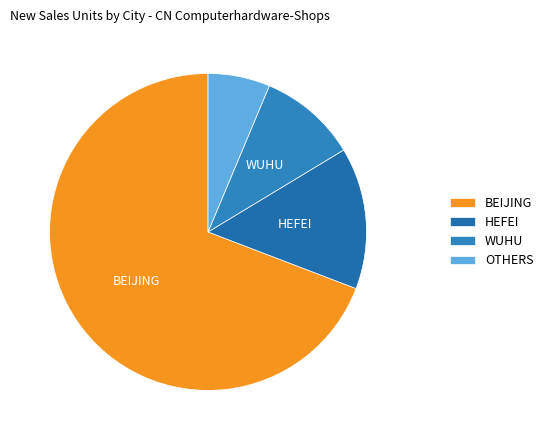

Rank the categories by value from highest to lowest.

BEIJING, HEFEI, WUHU, OTHERS